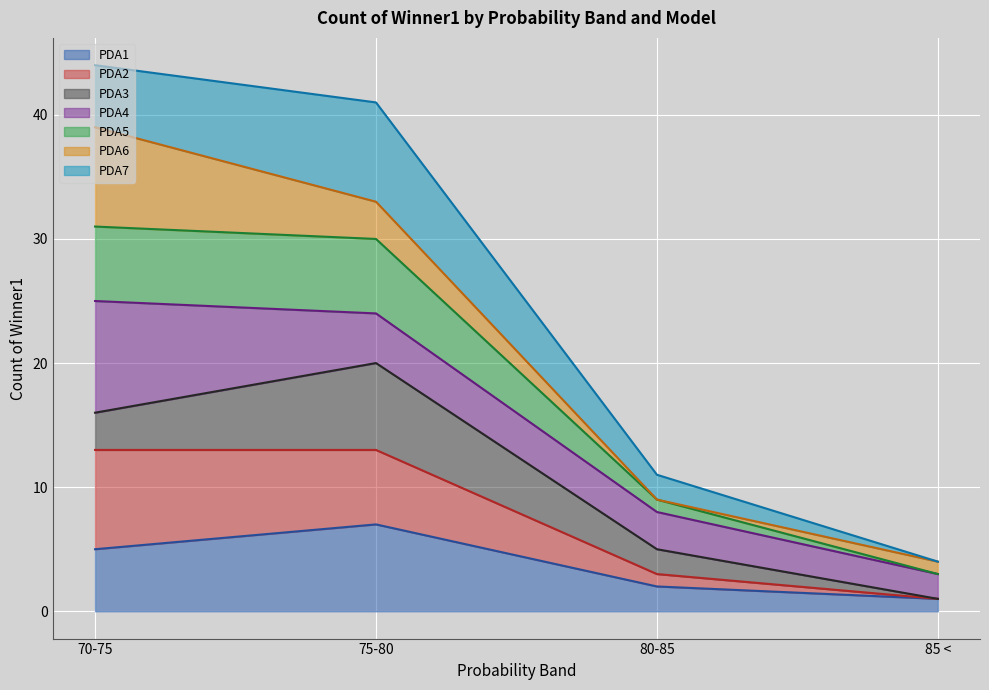

Which label corresponds to the largest value in the chart?

70-75